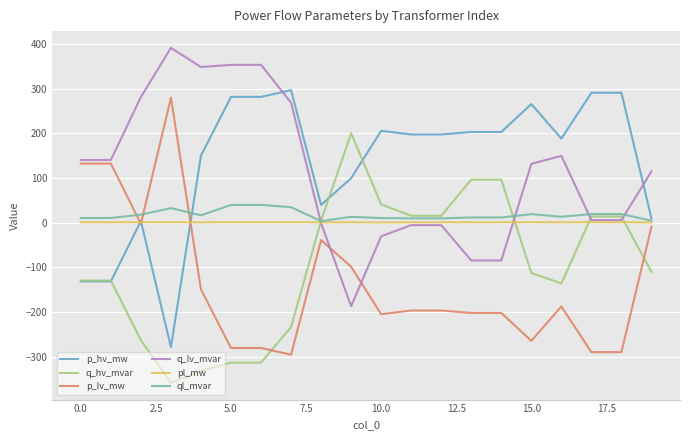

How many times do p_lv_mw and q_hv_mvar cross each other?

2